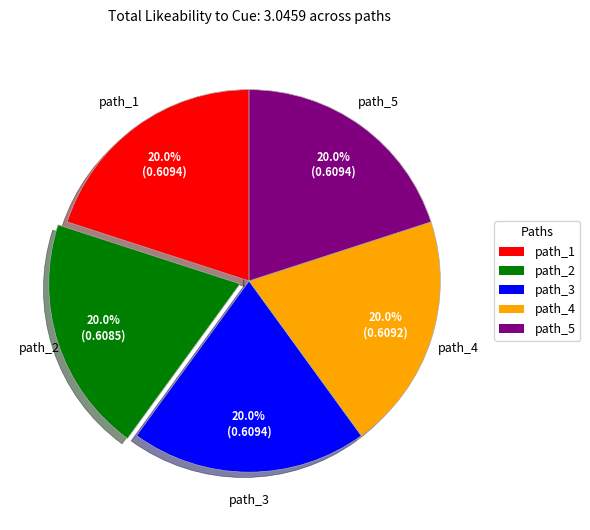

Is the sum of path_4 and path_5 greater than half?

No